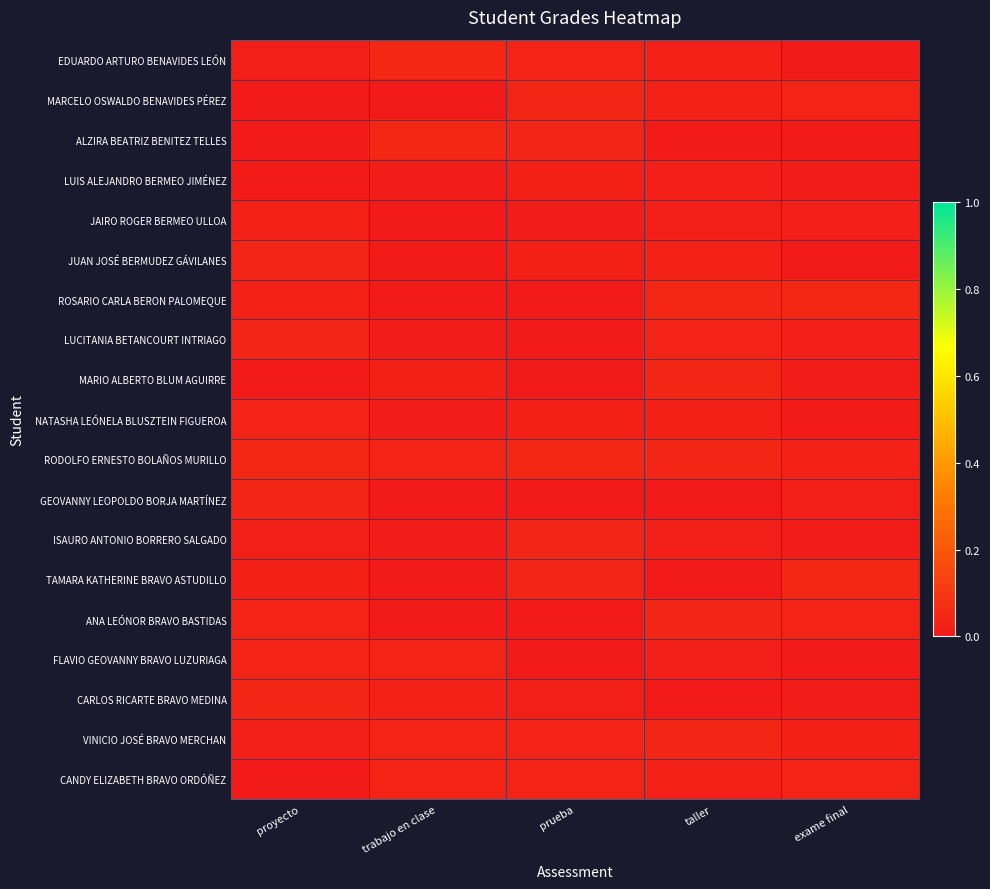

At trabajo en clase, list the series in order from largest to smallest.

ALZIRA BEATRIZ BENITEZ TELLES, EDUARDO ARTURO BENAVIDES LEÓN, RODOLFO ERNESTO BOLAÑOS MURILLO, FLAVIO GEOVANNY BRAVO LUZURIAGA, VINICIO JOSÉ BRAVO MERCHAN, CANDY ELIZABETH BRAVO ORDÓÑEZ, CARLOS RICARTE BRAVO MEDINA, MARIO ALBERTO BLUM AGUIRRE, NATASHA LEÓNELA BLUSZTEIN FIGUEROA, LUCITANIA BETANCOURT INTRIAGO, LUIS ALEJANDRO BERMEO JIMÉNEZ, ISAURO ANTONIO BORRERO SALGADO, JUAN JOSÉ BERMUDEZ GÁVILANES, ANA LEÓNOR BRAVO BASTIDAS, ROSARIO CARLA BERON PALOMEQUE, TAMARA KATHERINE BRAVO ASTUDILLO, JAIRO ROGER BERMEO ULLOA, GEOVANNY LEOPOLDO BORJA MARTÍNEZ, MARCELO OSWALDO BENAVIDES PÉREZ